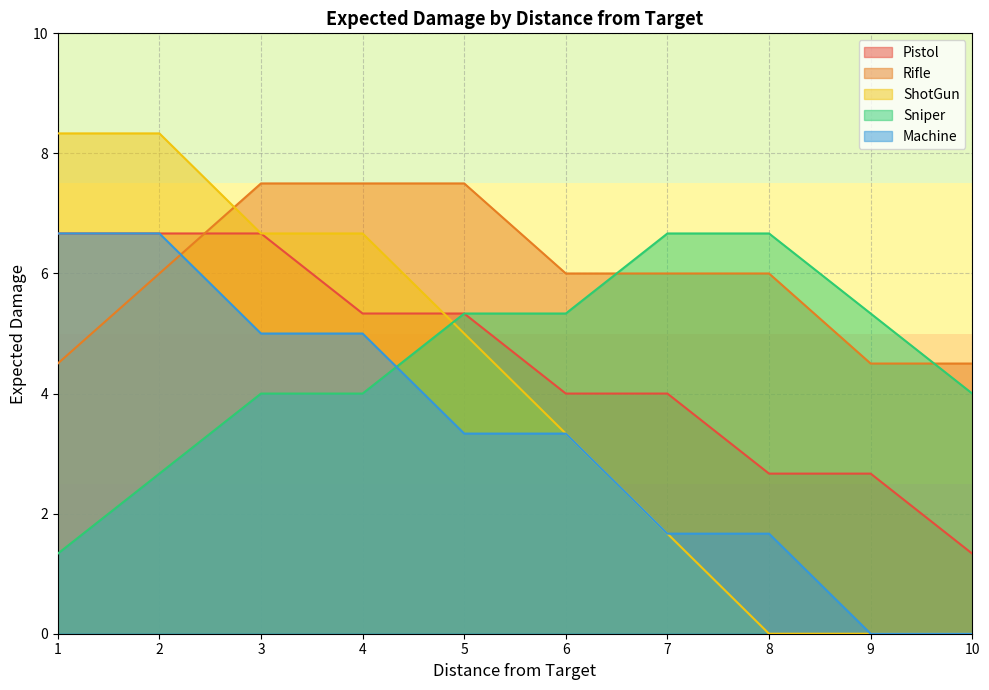

Reading left to right, what are all the values shown in this chart?

Pistol: 6.7	6.7	6.7	5.3	5.3	4.0	4.0	2.7	2.7	1.3
Rifle: 4.5	6.0	7.5	7.5	7.5	6.0	6.0	6.0	4.5	4.5
ShotGun: 8.3	8.3	6.7	6.7	5.0	3.3	1.7	0.0	0.0	0.0
Sniper: 1.3	2.7	4.0	4.0	5.3	5.3	6.7	6.7	5.3	4.0
Machine: 6.7	6.7	5.0	5.0	3.3	3.3	1.7	1.7	0.0	0.0